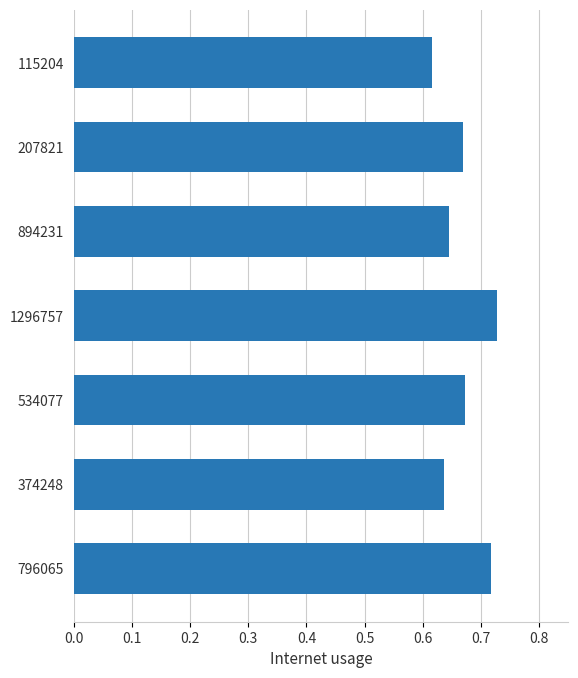

How many values are between 0 and 1?

7